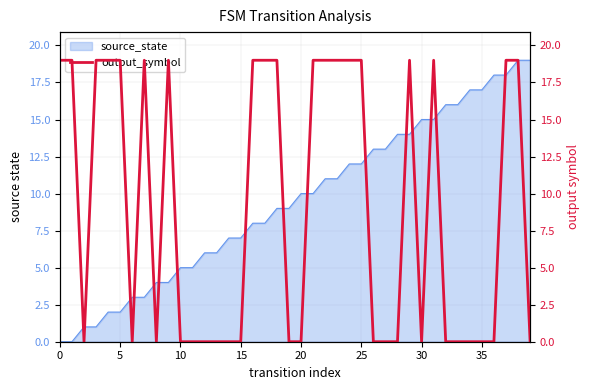

True or false: source_state has a value of -13 at 0.

False